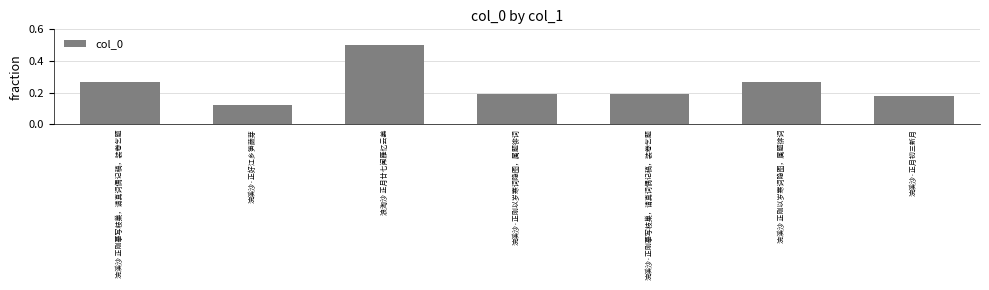

At which category does the chart reach its peak across all series?

浪淘沙 正月廿七闻雁忆云姜